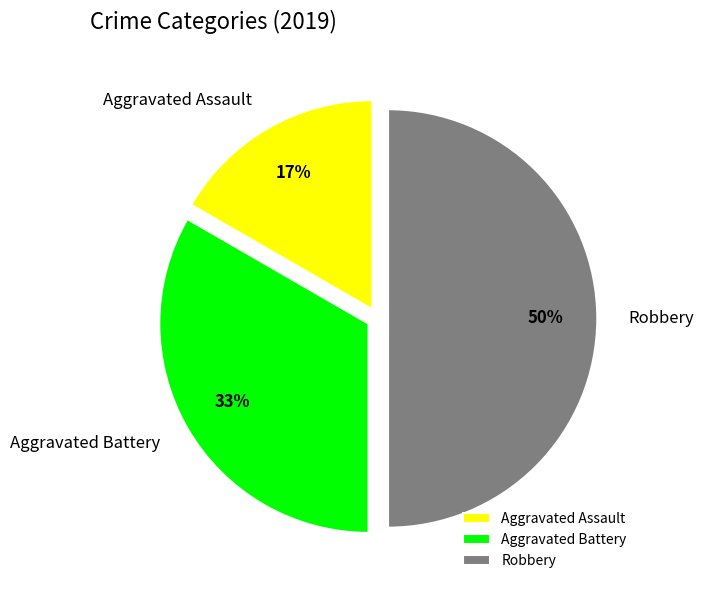

Does Aggravated Assault account for over 50% of the chart?

No